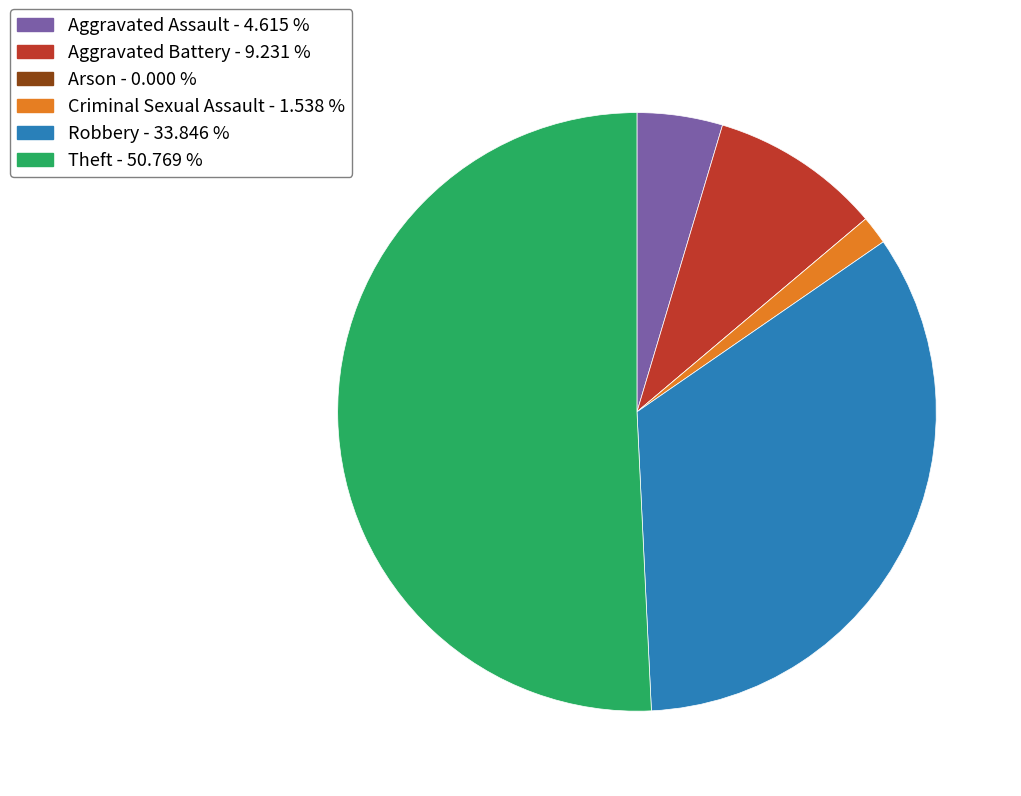

Is there a majority slice in this chart?

Yes